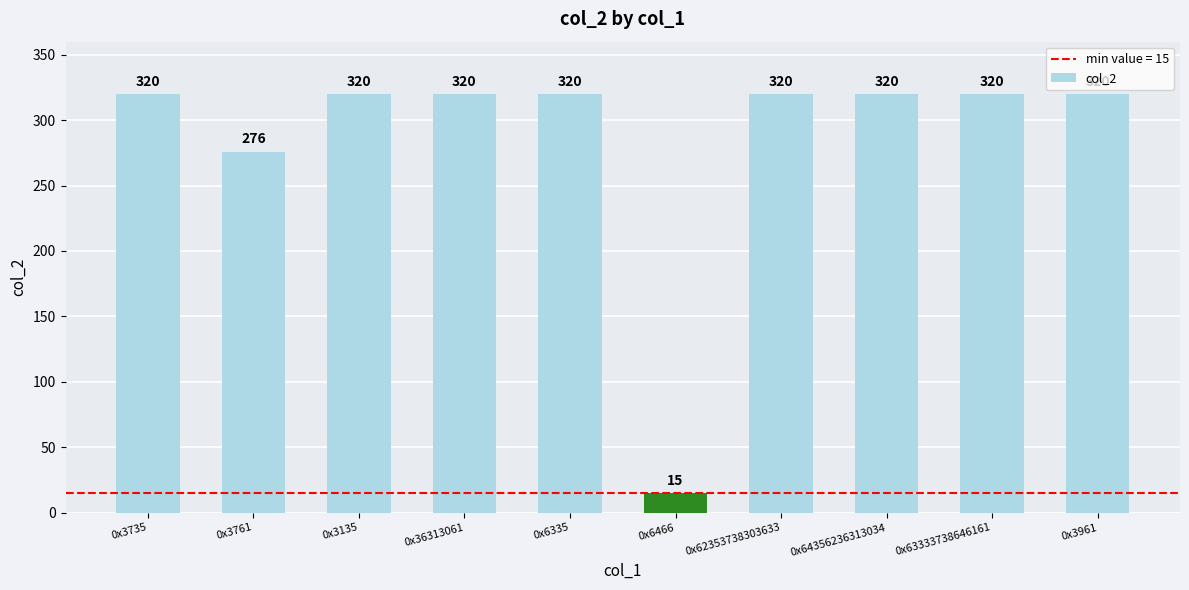

How many values are below 320?

2